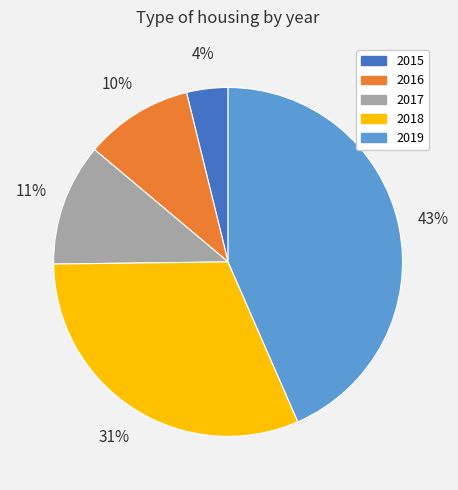

The 2016 slice represents 10% of the pie. True or false?

True